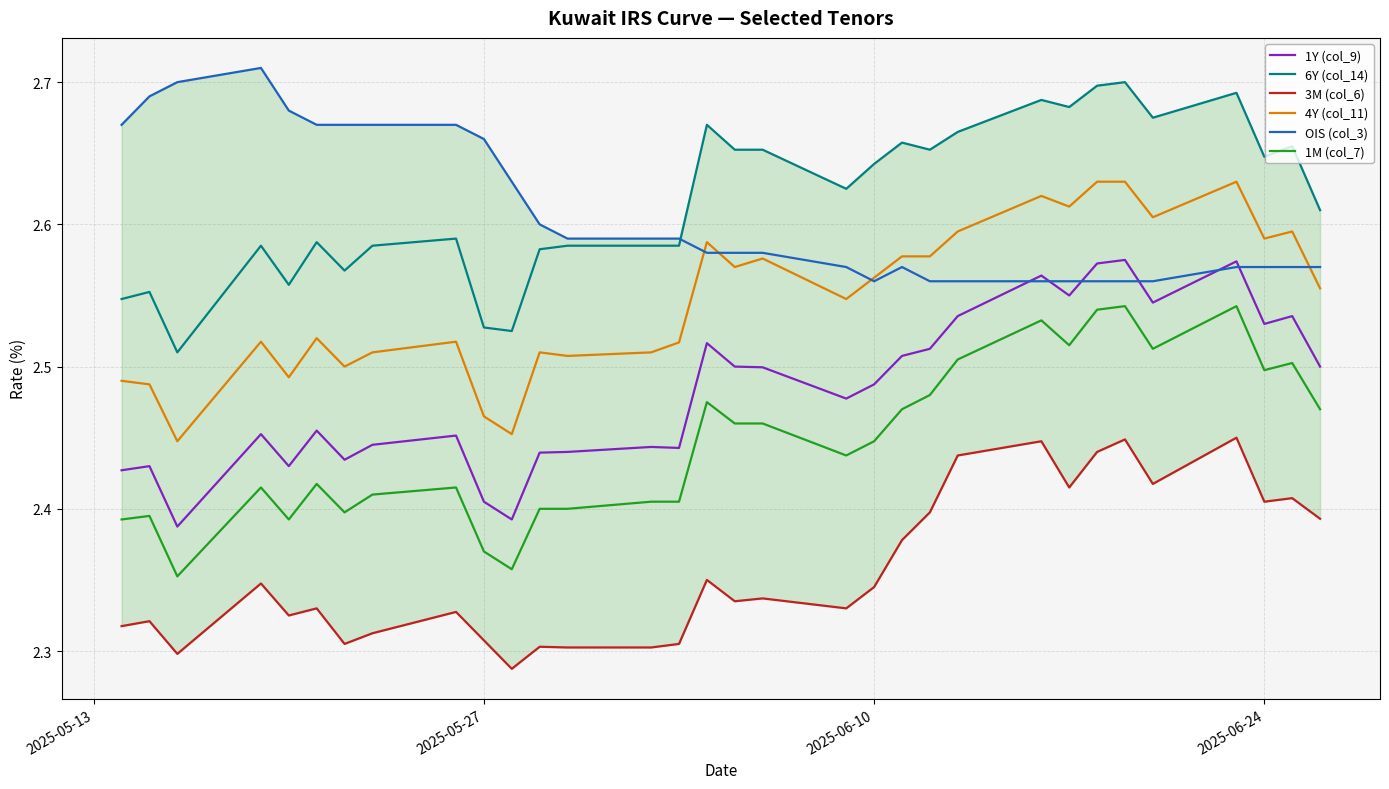

Which series has the largest total across all categories?

6Y (col_14)